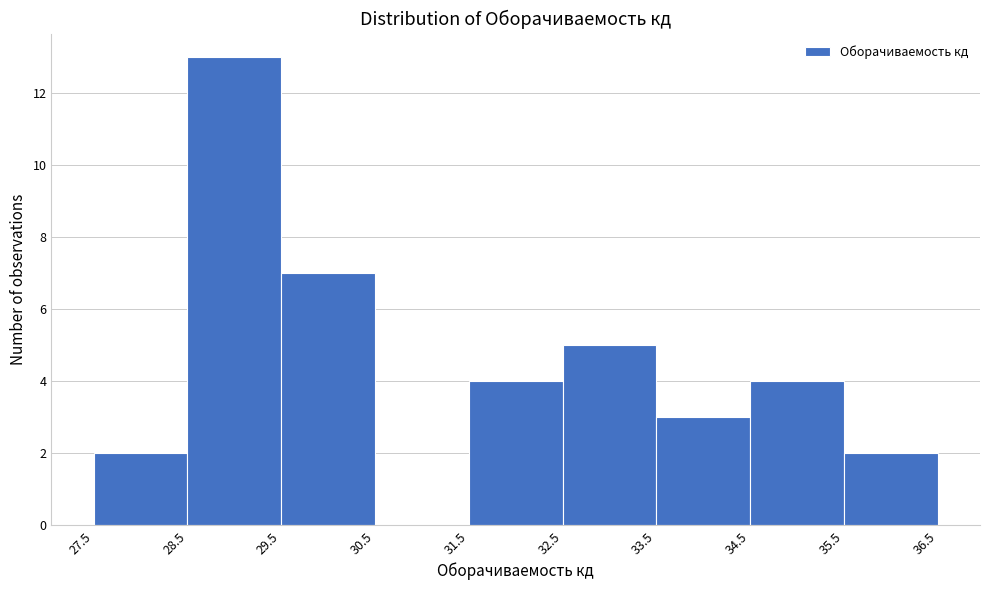

How tall is the bar that spans 29.5 to 30.5 on the x-axis? The values are not printed on the chart, so give them approximately, as read against the axis.

7